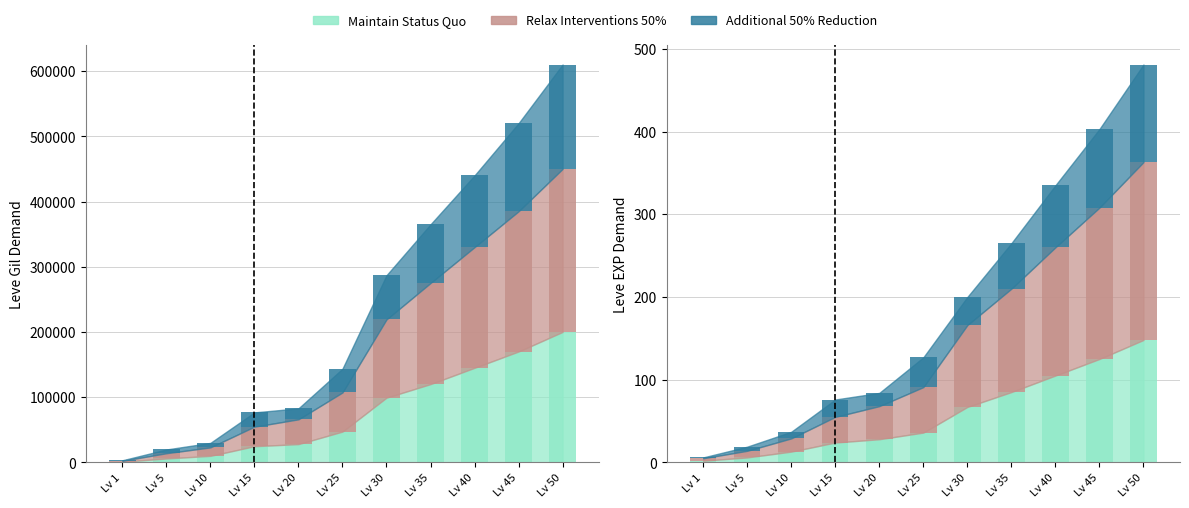

How many data points does each series have?

11